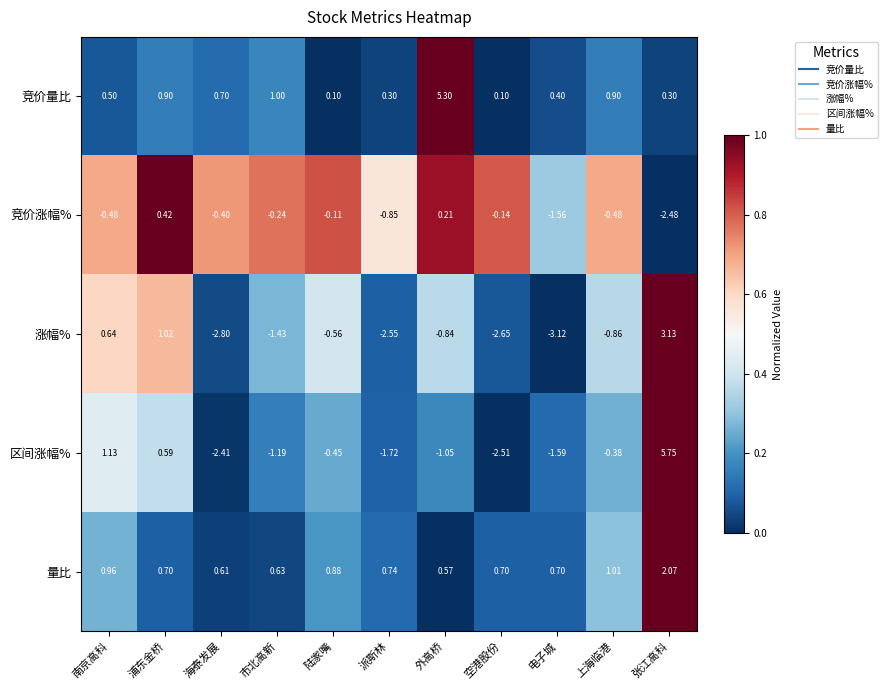

List the series in order of their peak value, lowest first.

竞价涨幅%, 量比, 涨幅%, 竞价量比, 区间涨幅%